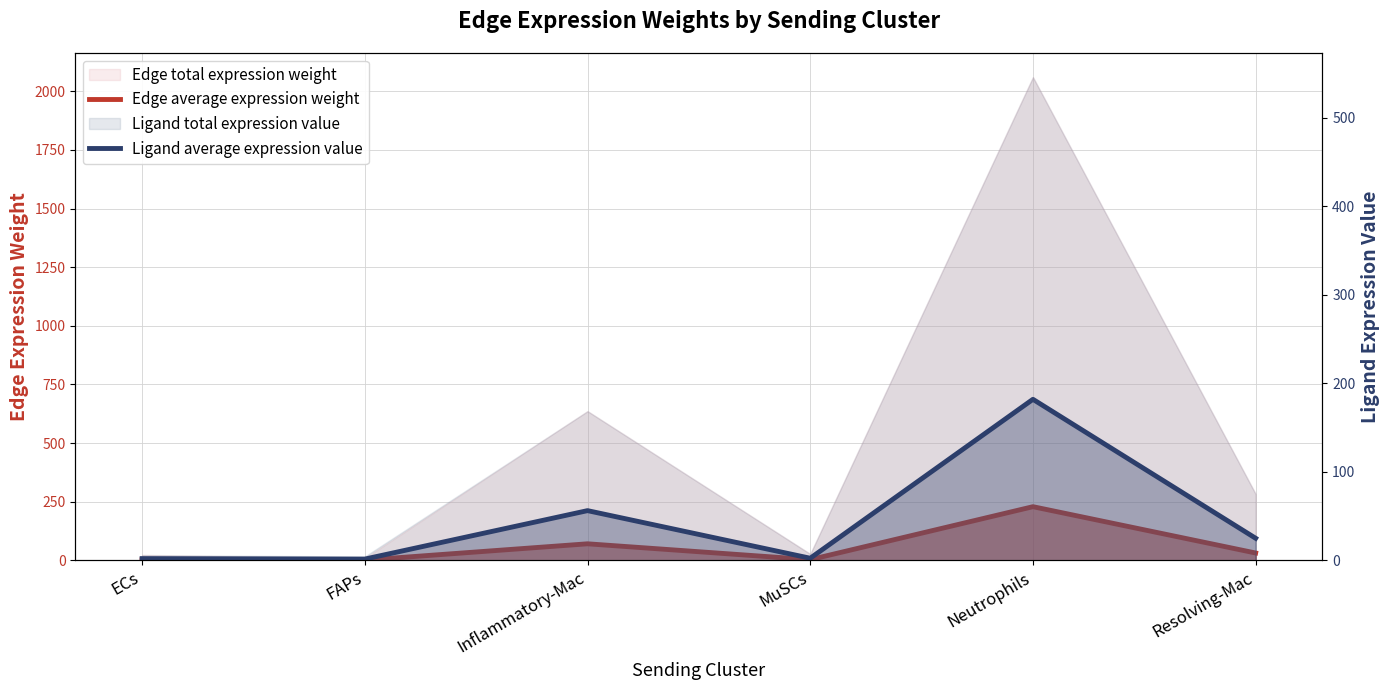

How many values in the Ligand average expression value series exceed 24?

3